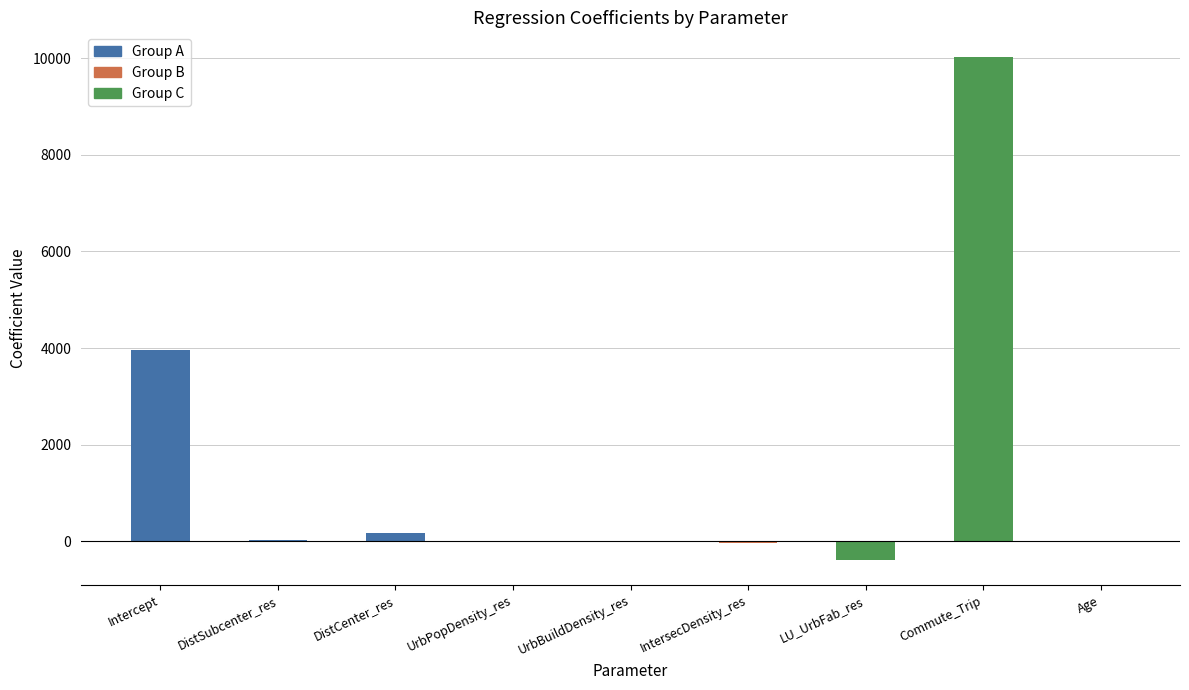

The value of Group C at Age is 10.4. True or false?

True